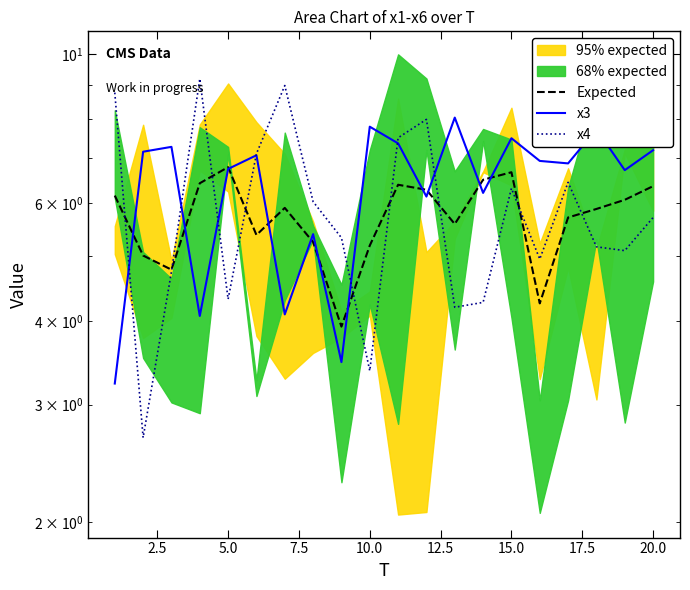

In x4, how many points are lower than both neighbors (excluding endpoints)?

6